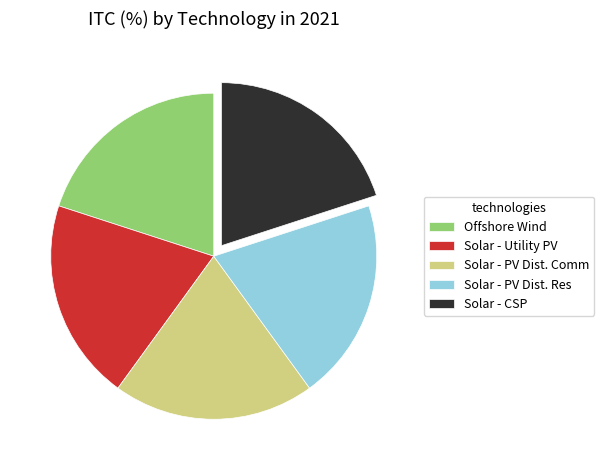

Is the sum of Solar - Utility PV and Offshore Wind greater than half?

No